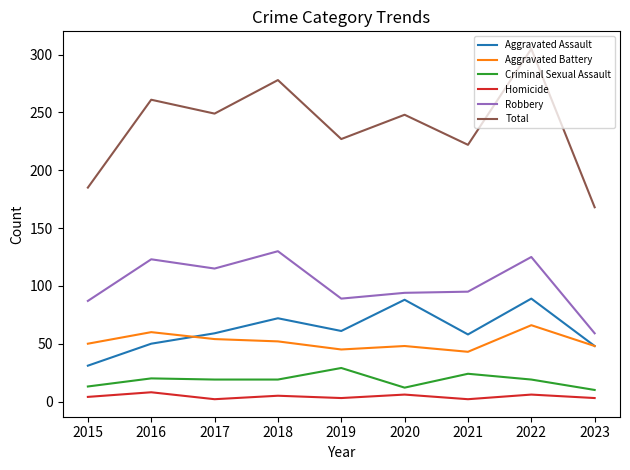

What is the sum of all Criminal Sexual Assault values?

165